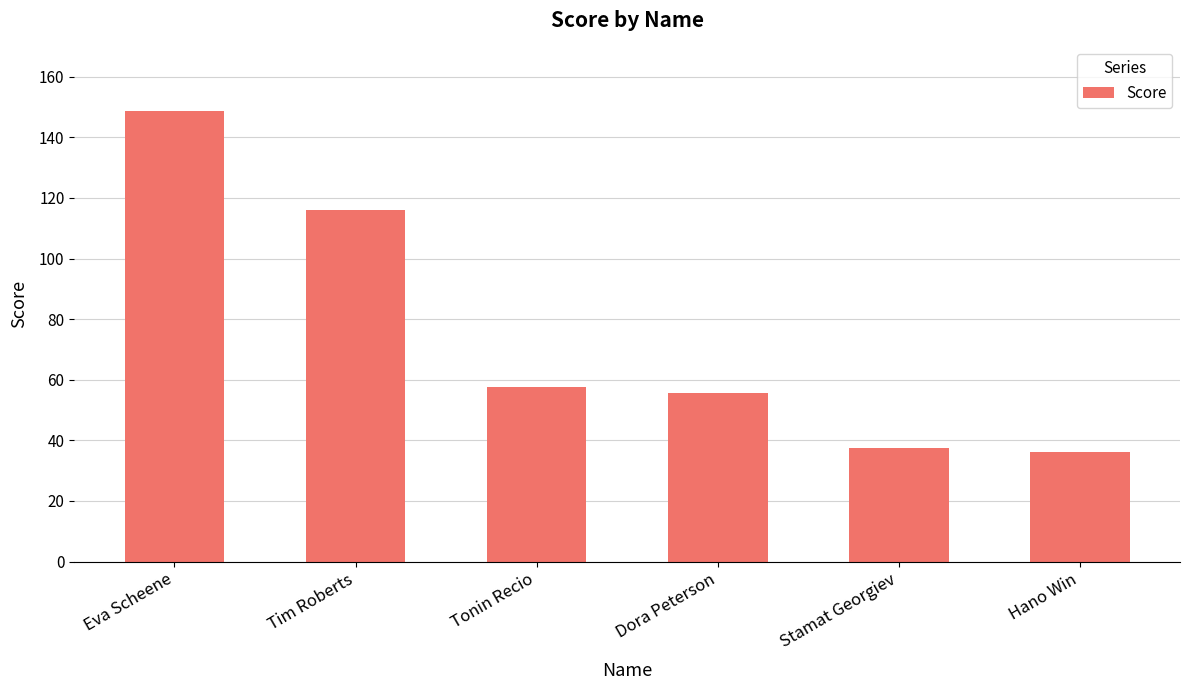

Where is the data nearest to the value 92?

Tim Roberts